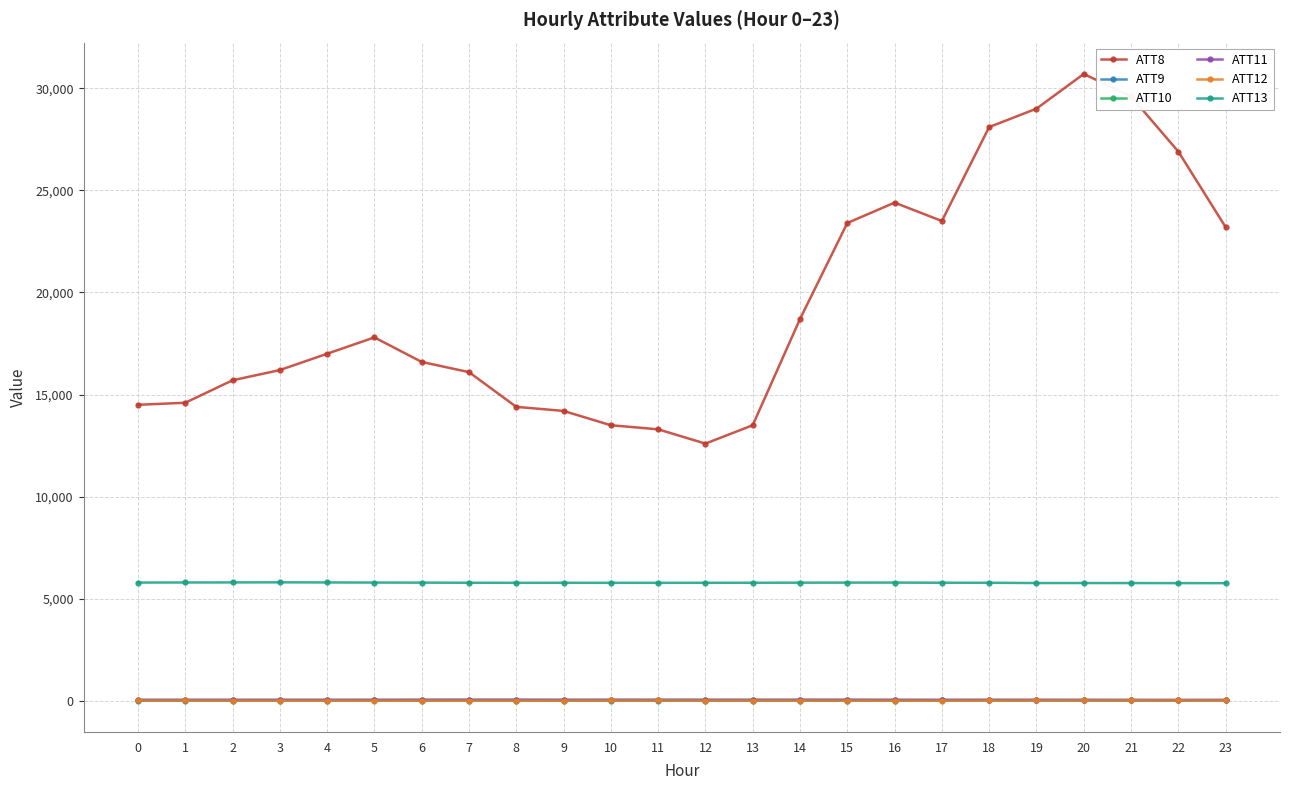

Which series changed the most between 16 and 23?

ATT8